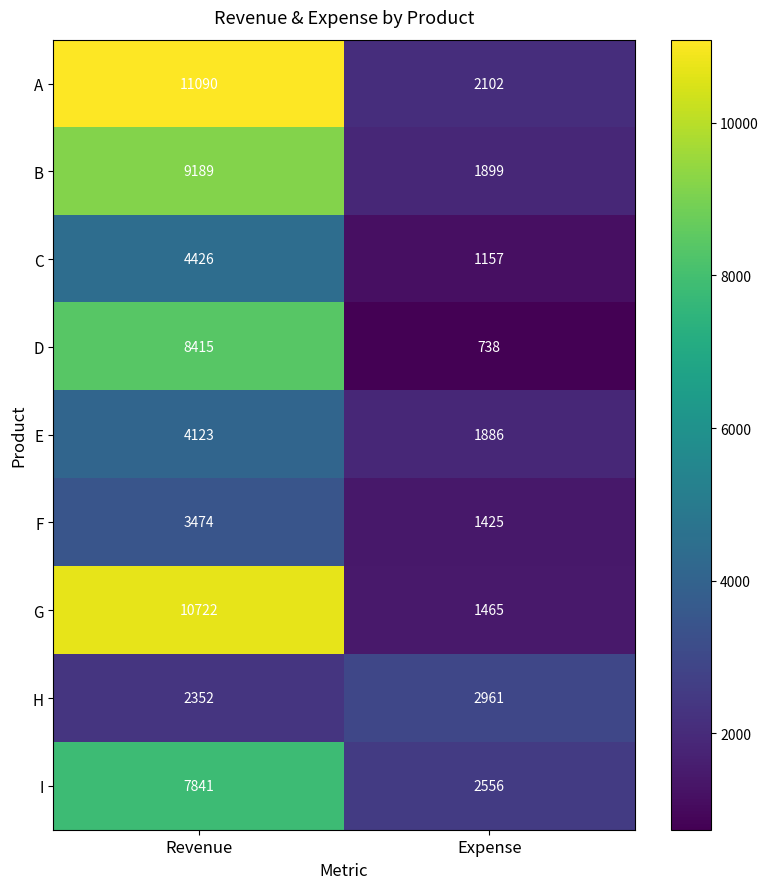

True or false: G has a value of 3668 at Revenue.

False